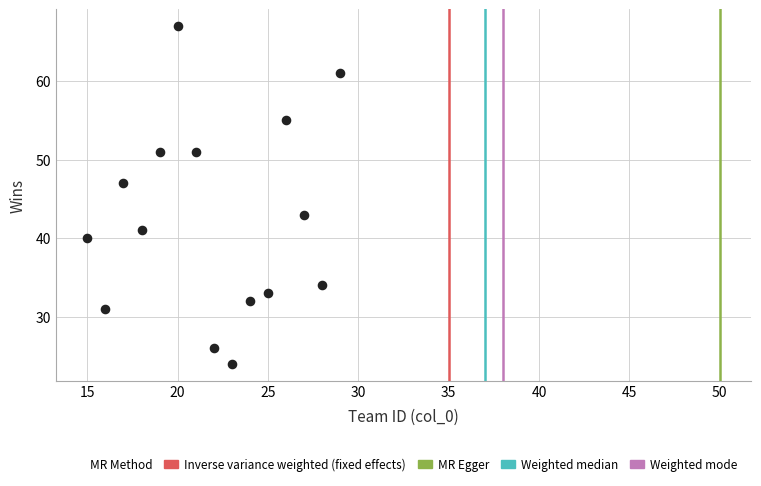

What is the range of Y values (max minus min)?

43